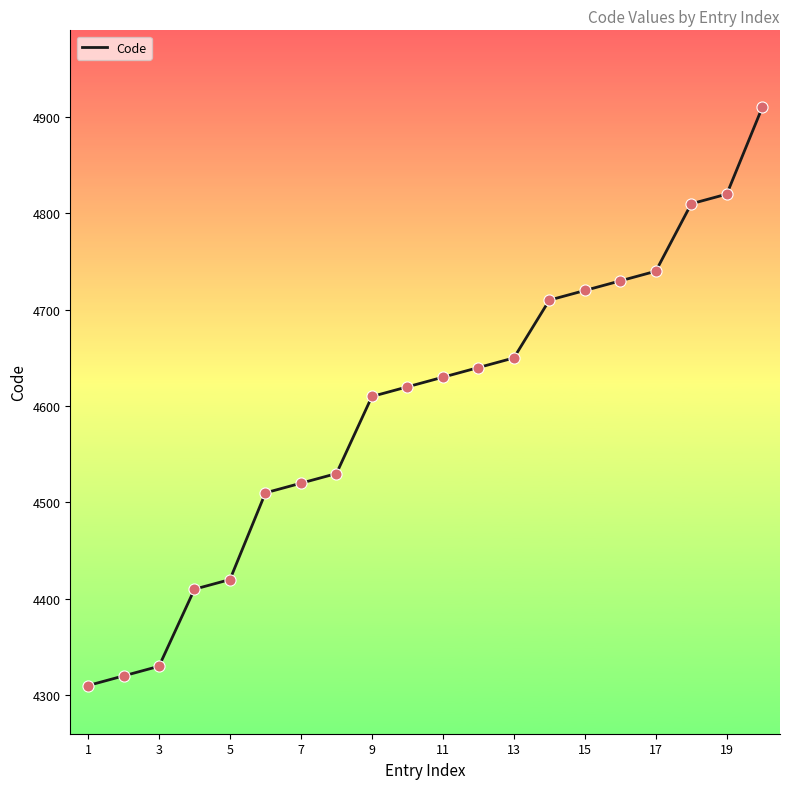

What is the difference between the maximum and minimum values?

600